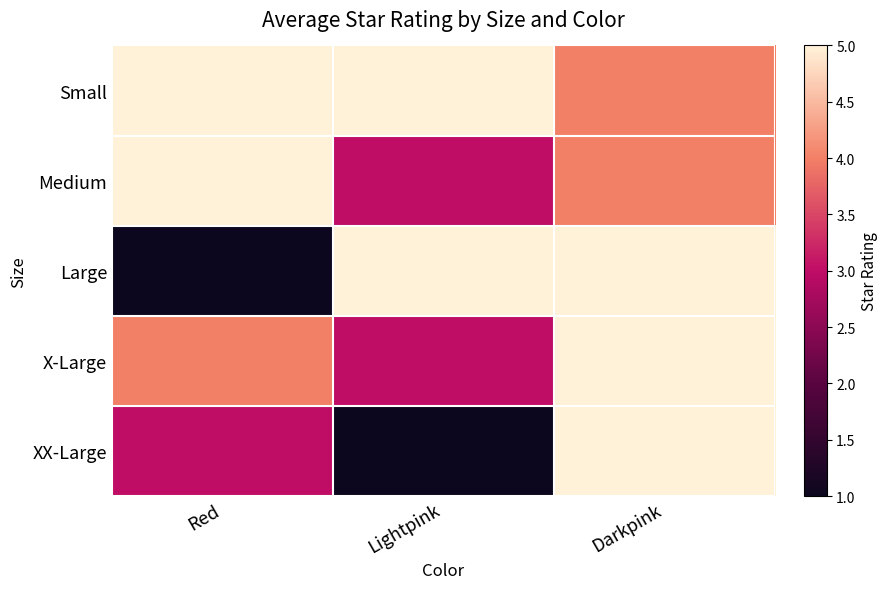

Reading left to right, transcribe all the data shown in this chart.

Small: Red=5	Lightpink=5	Darkpink=4
Medium: Red=5	Lightpink=3	Darkpink=4
Large: Red=1	Lightpink=5	Darkpink=5
X-Large: Red=4	Lightpink=3	Darkpink=5
XX-Large: Red=3	Lightpink=1	Darkpink=5